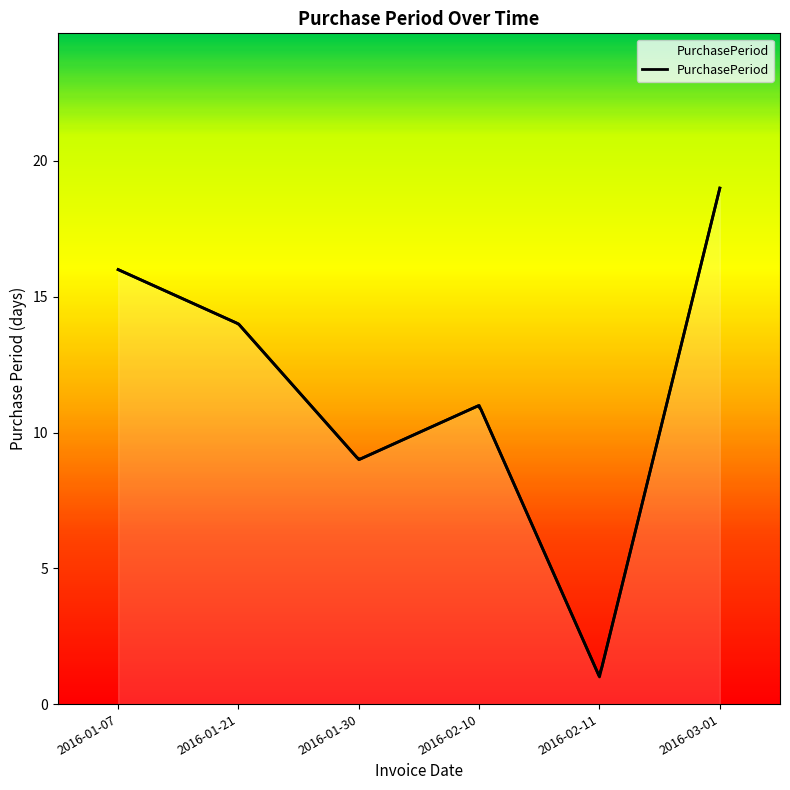

What is the label of the 5th point from the left?

2016-02-11